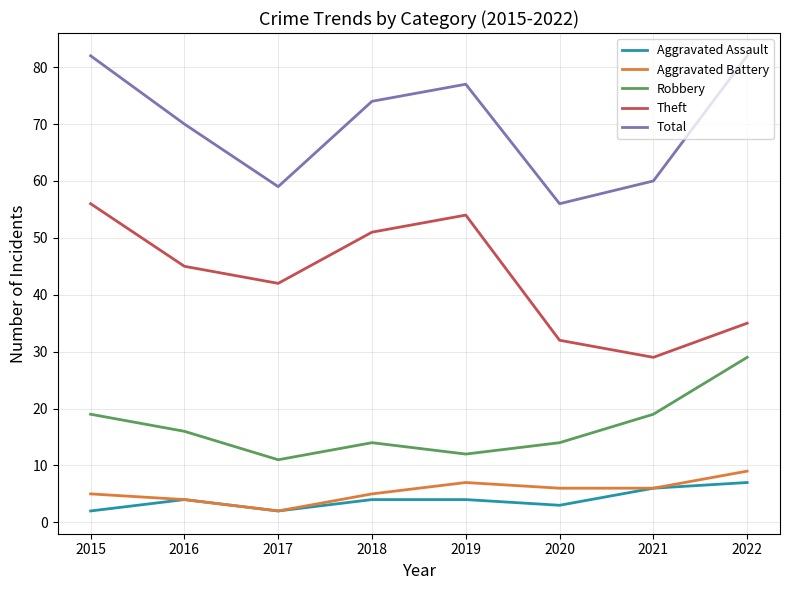

What is the difference between the highest and lowest values at 2020?

53